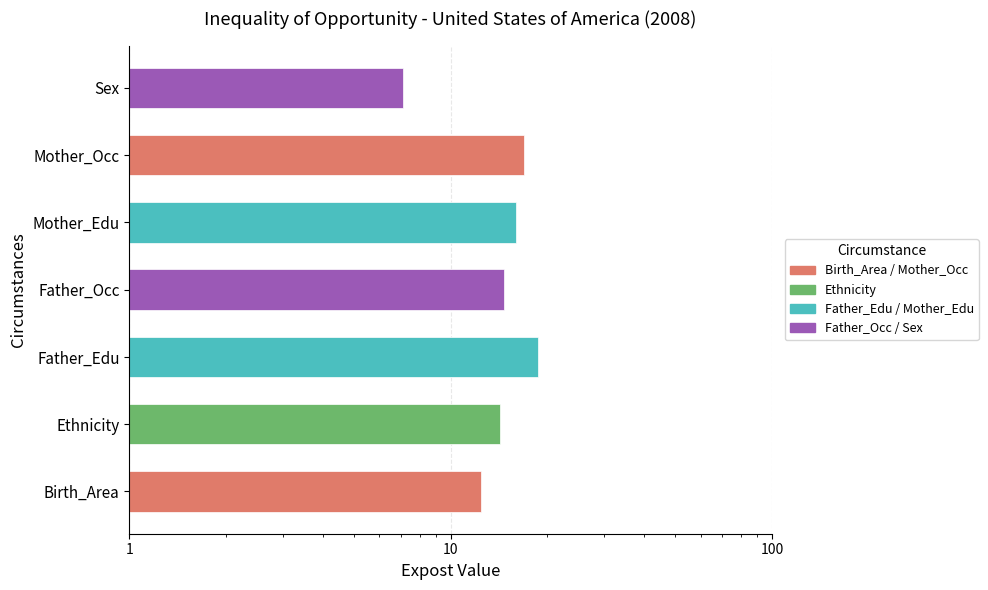

How many values are below 14?

2